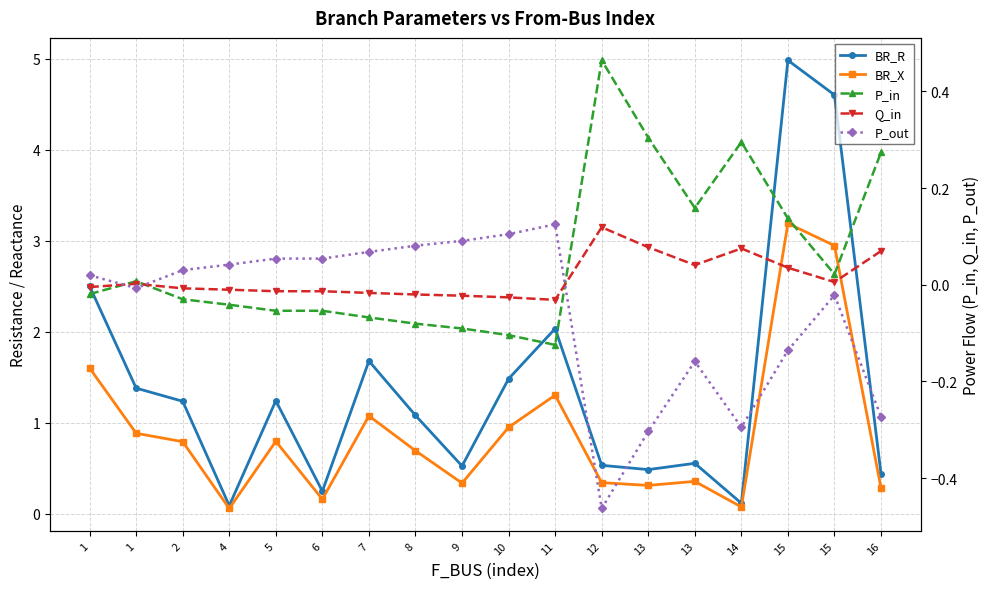

Where is the first local minimum for BR_R?

4